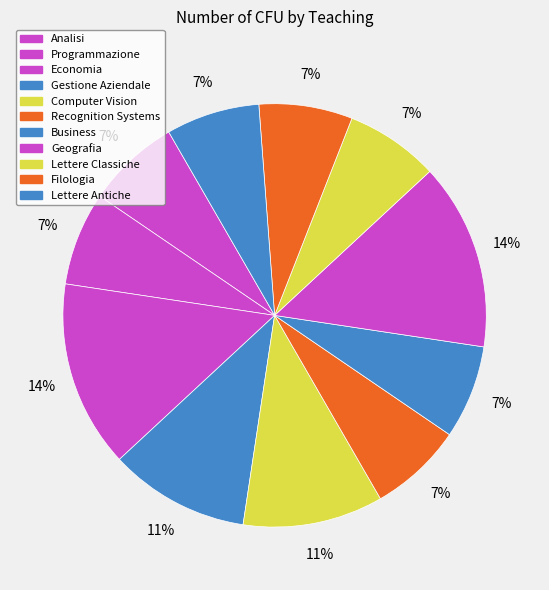

Between Programmazione and Economia, which is larger?

Economia